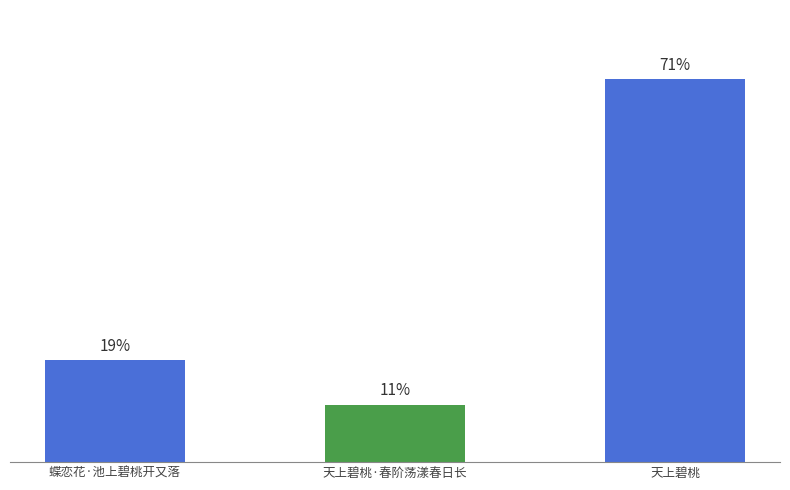

At which label does the data first exceed 303750?

天上碧桃